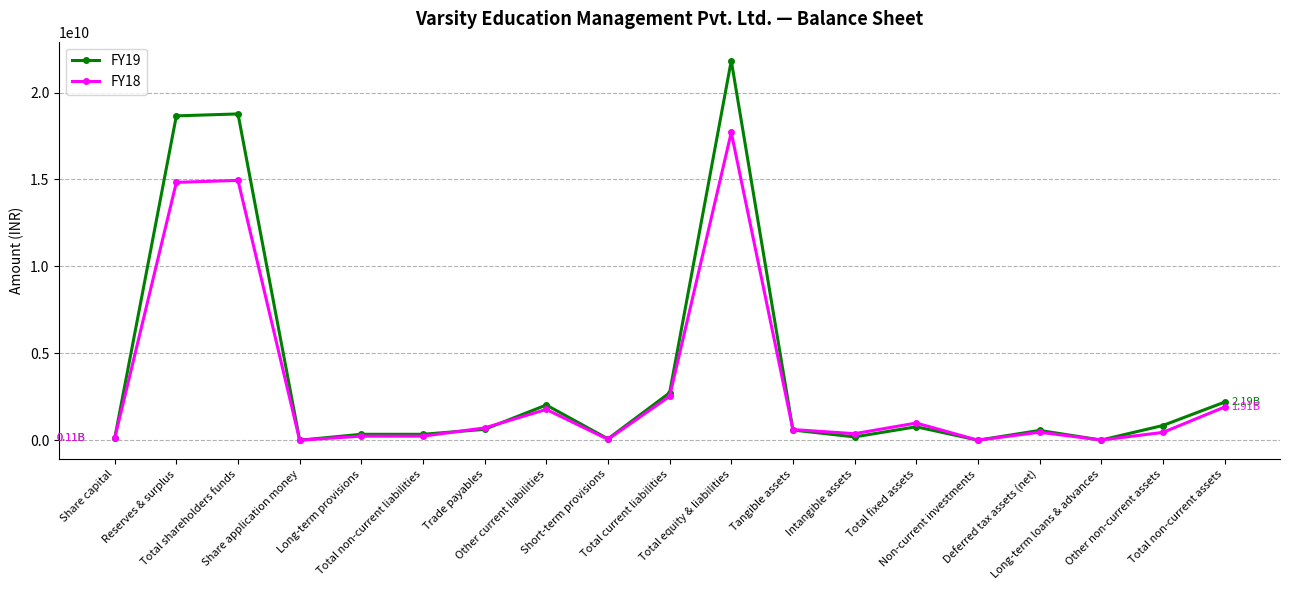

True or false: FY19 and FY18 cross at least once.

True